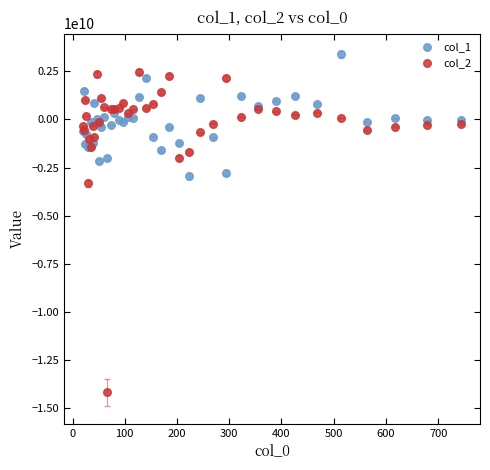

Which series reaches the minimum Y coordinate?

col_2